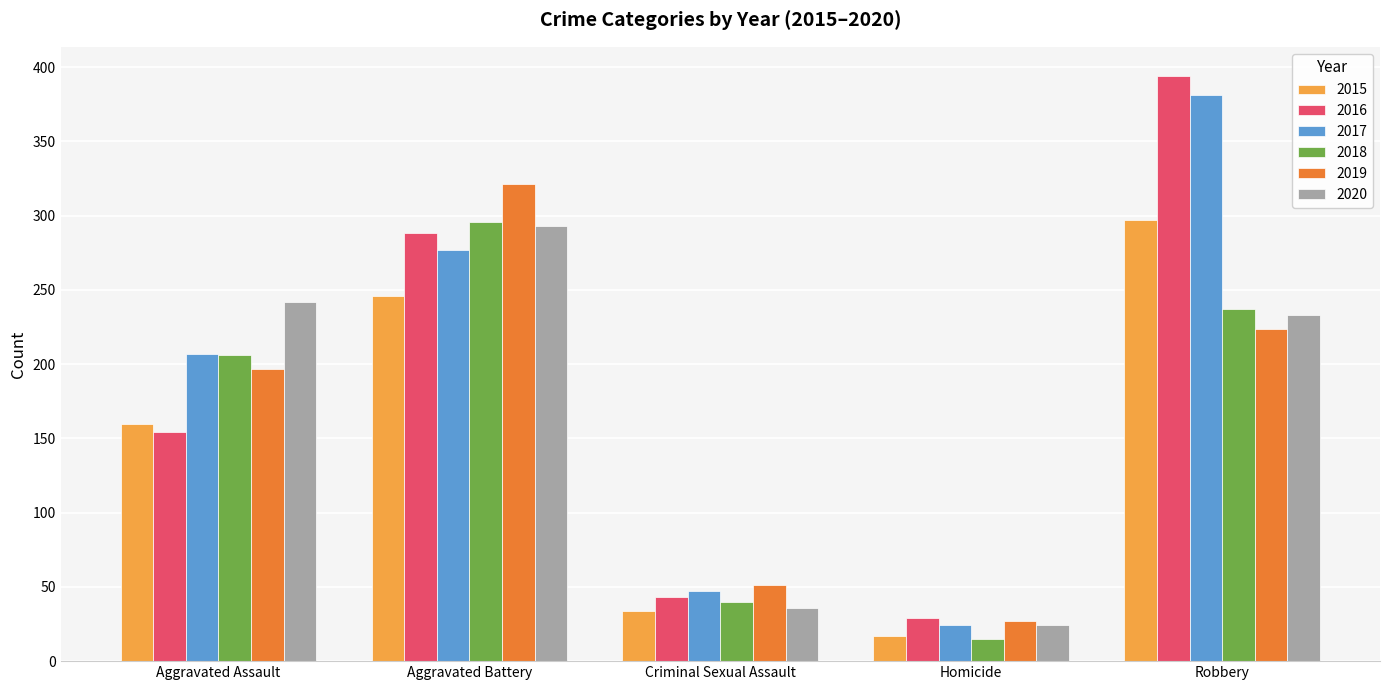

Rank the categories by 2019 value from highest to lowest.

Aggravated Battery, Robbery, Aggravated Assault, Criminal Sexual Assault, Homicide